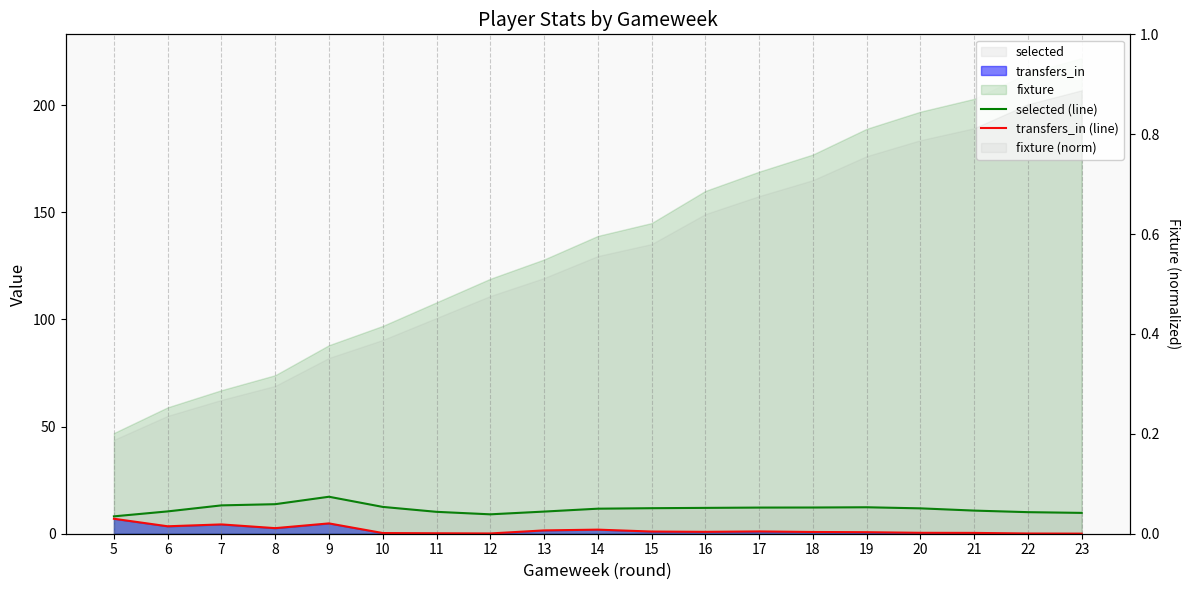

True or false: transfers_in (line) and selected (line) cross at least once.

False